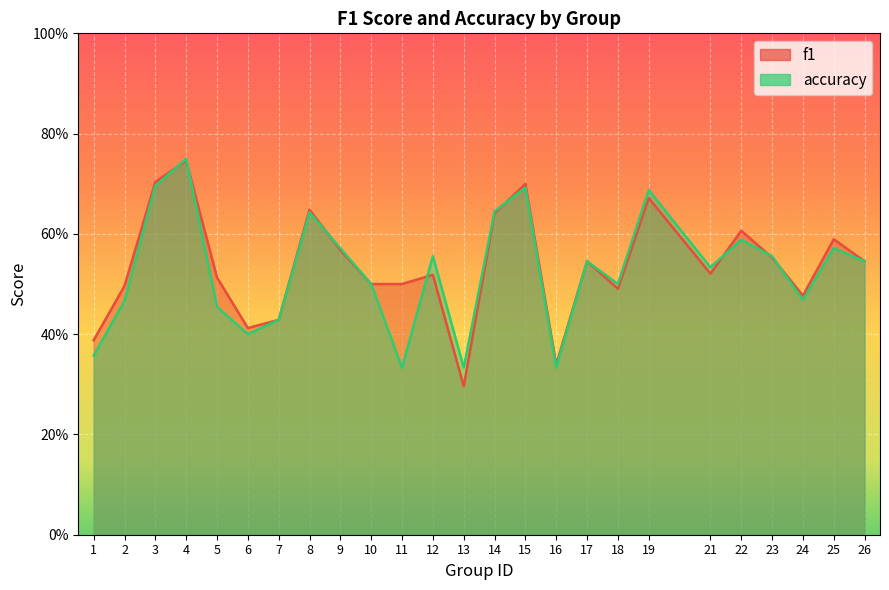

How many times do accuracy and f1 cross each other?

8